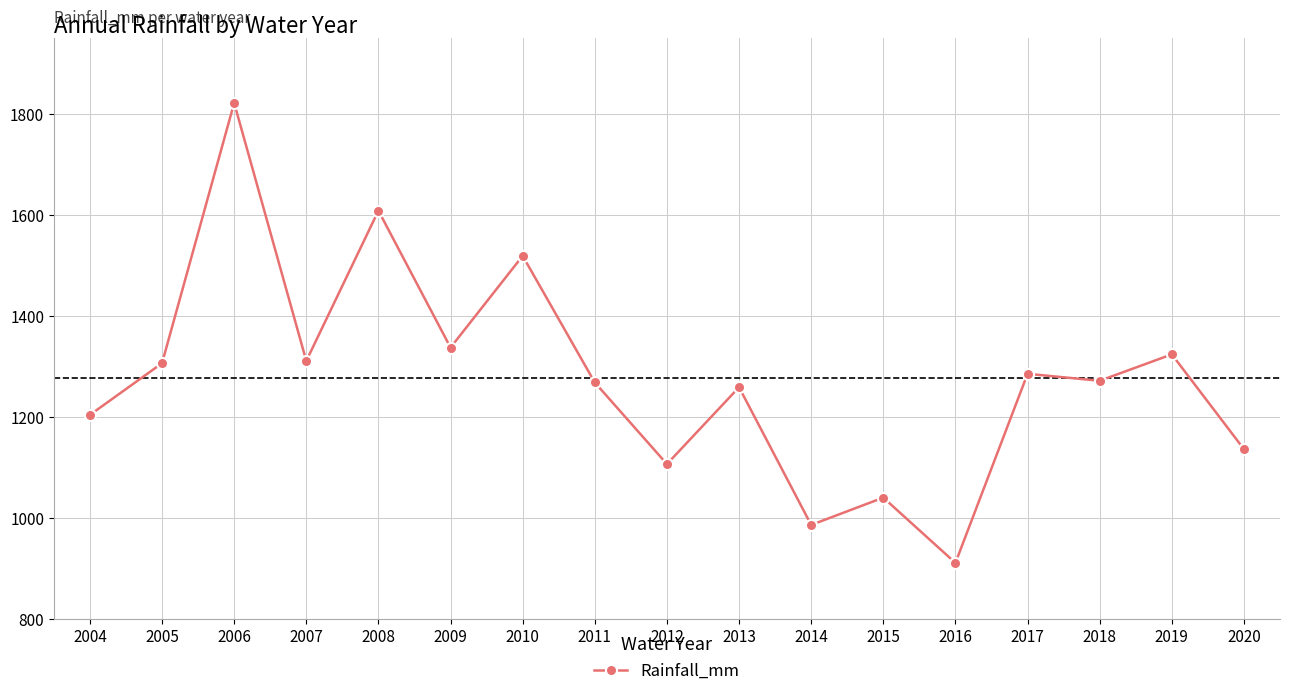

What is the greatest value displayed?

1822.1